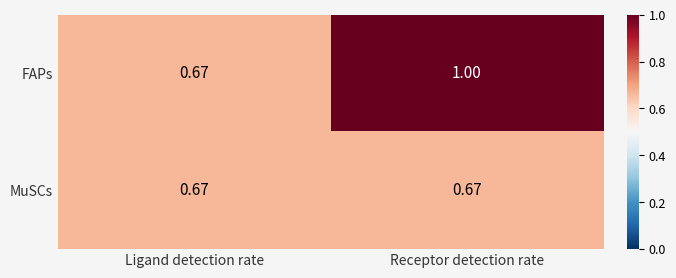

List the series in order of their overall mean, lowest first.

MuSCs, FAPs